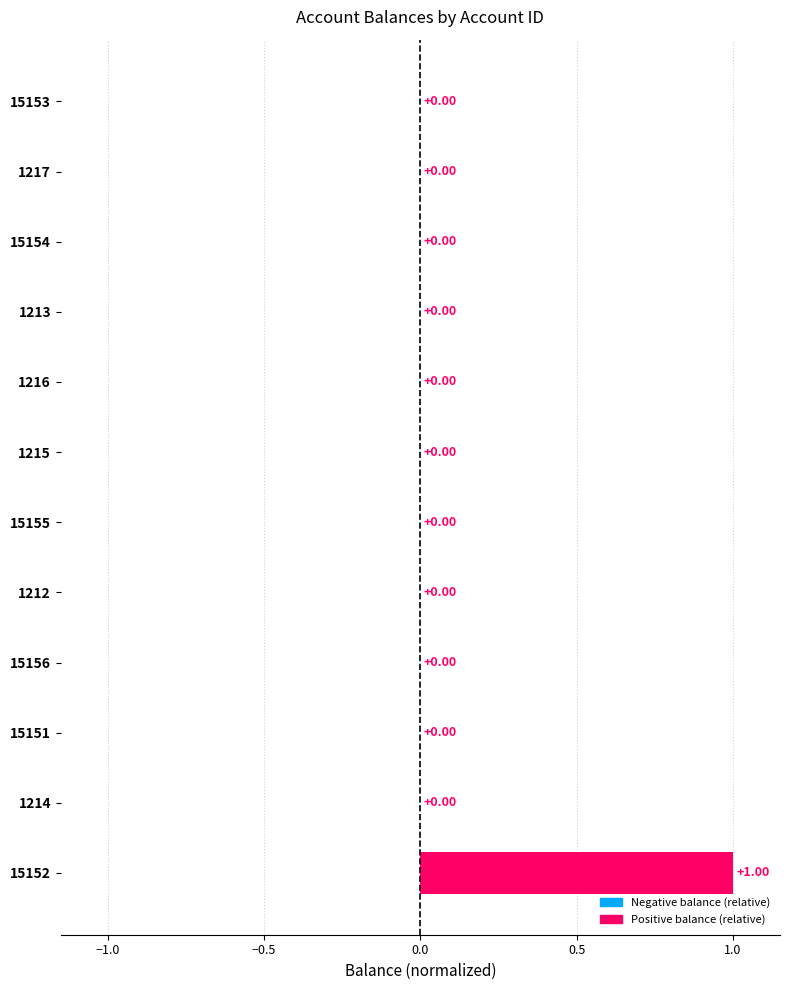

How many distinct data groups are displayed?

1